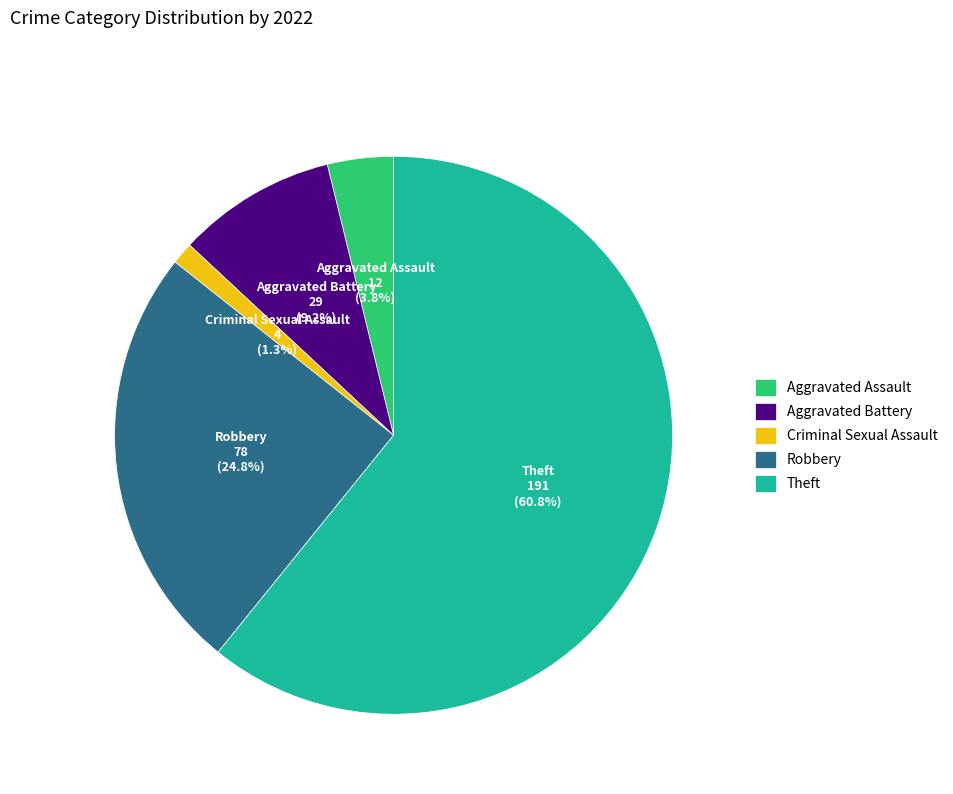

Is it true that Criminal Sexual Assault is 11% of the pie?

False